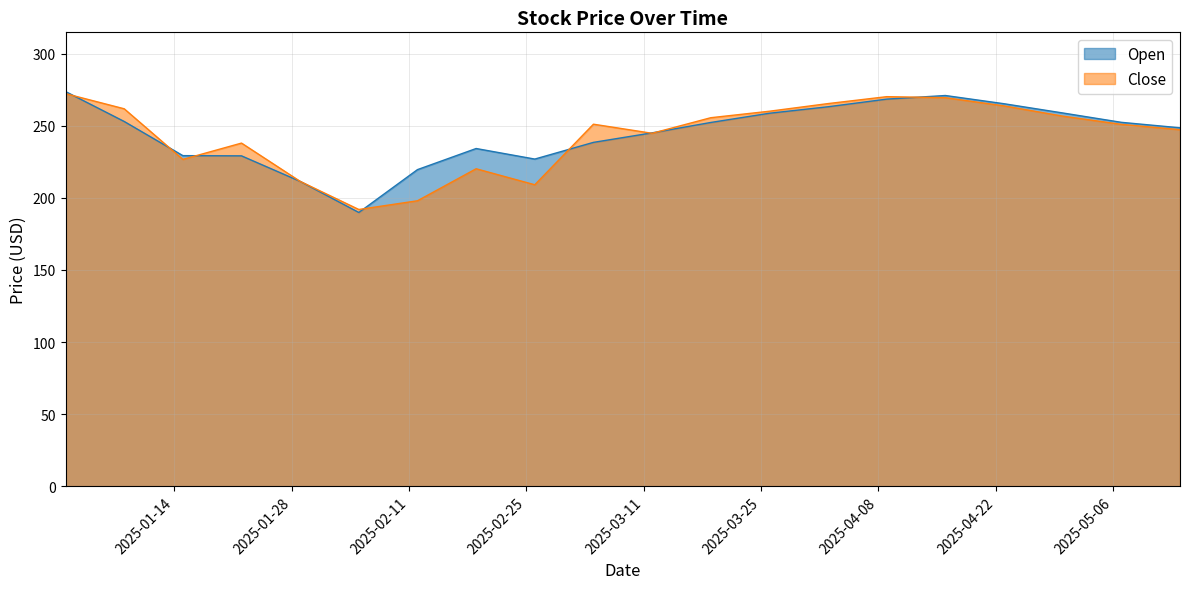

What is the smallest value displayed?

189.9